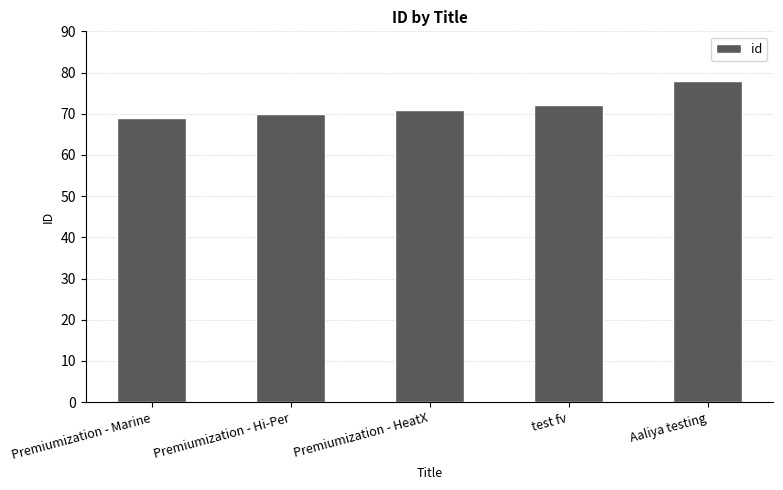

Count the number of data series in this chart.

1